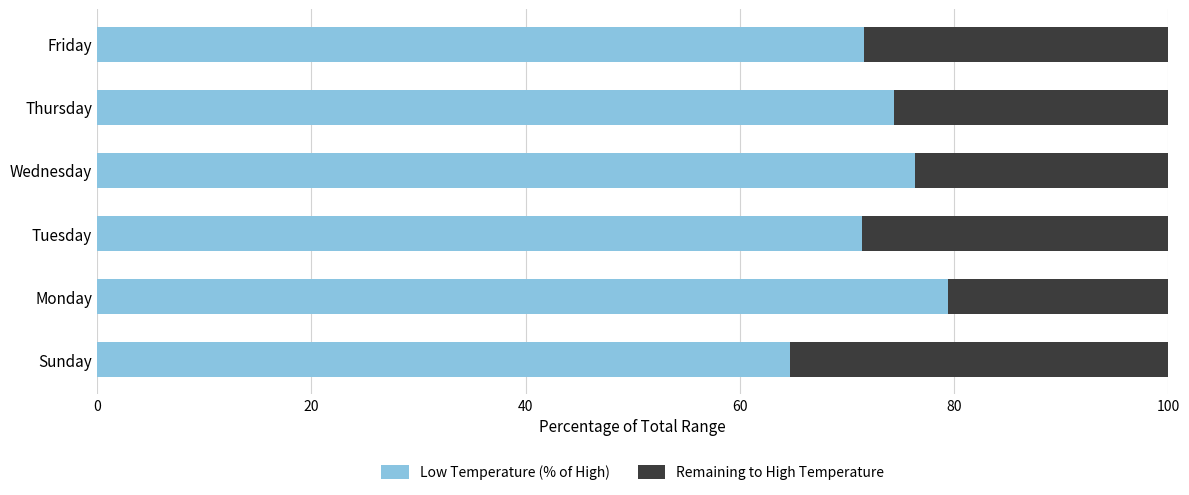

What is the total value across all series at Tuesday?

100.0